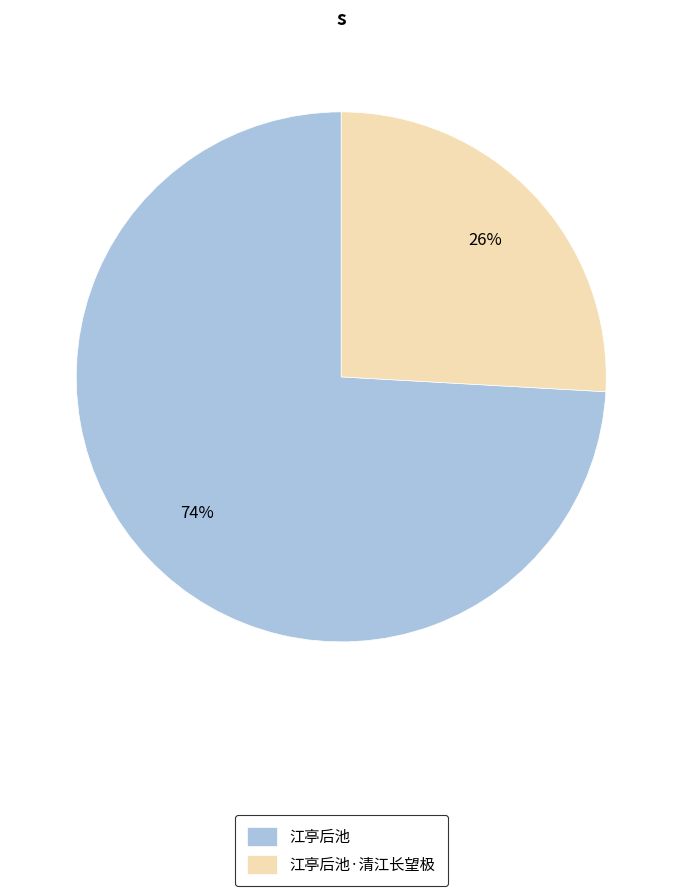

Count the number of slices in the pie.

2